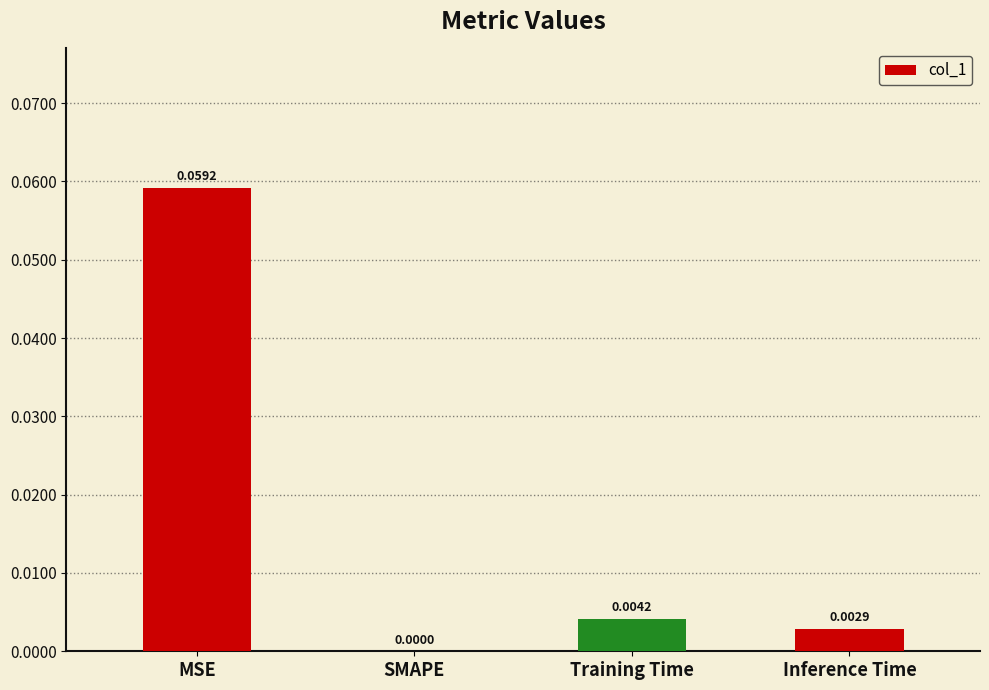

Which has a higher value, Training Time or SMAPE?

Training Time